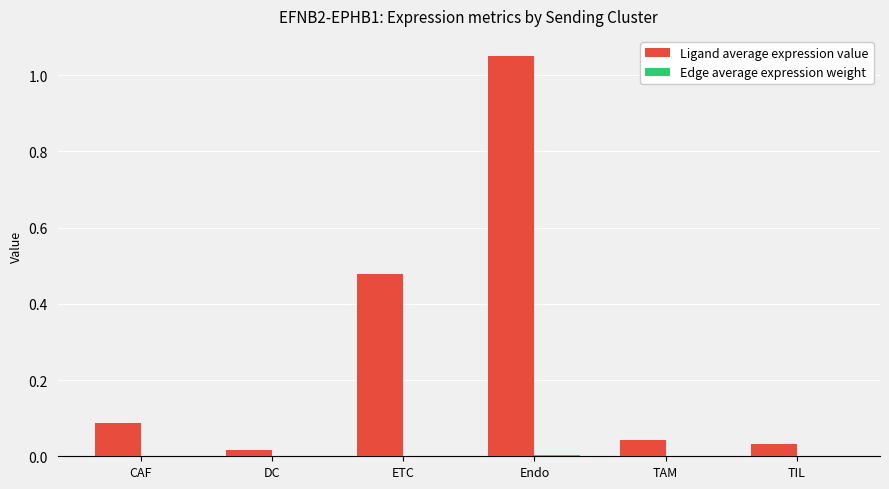

At which category does the chart reach its peak across all series?

Endo